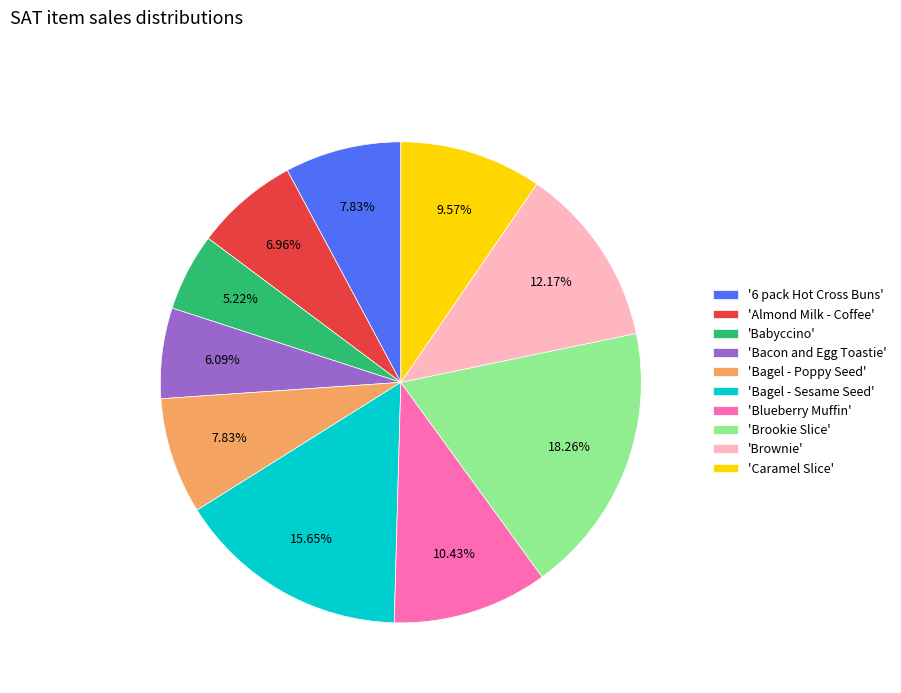

How many segments does this pie chart have?

10